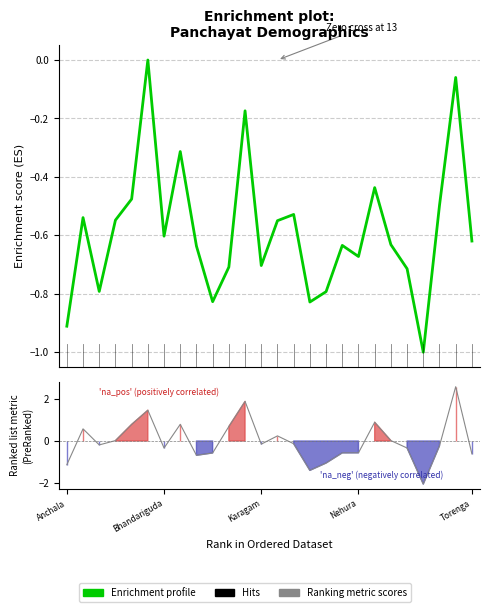

What position from the left is 13?

14